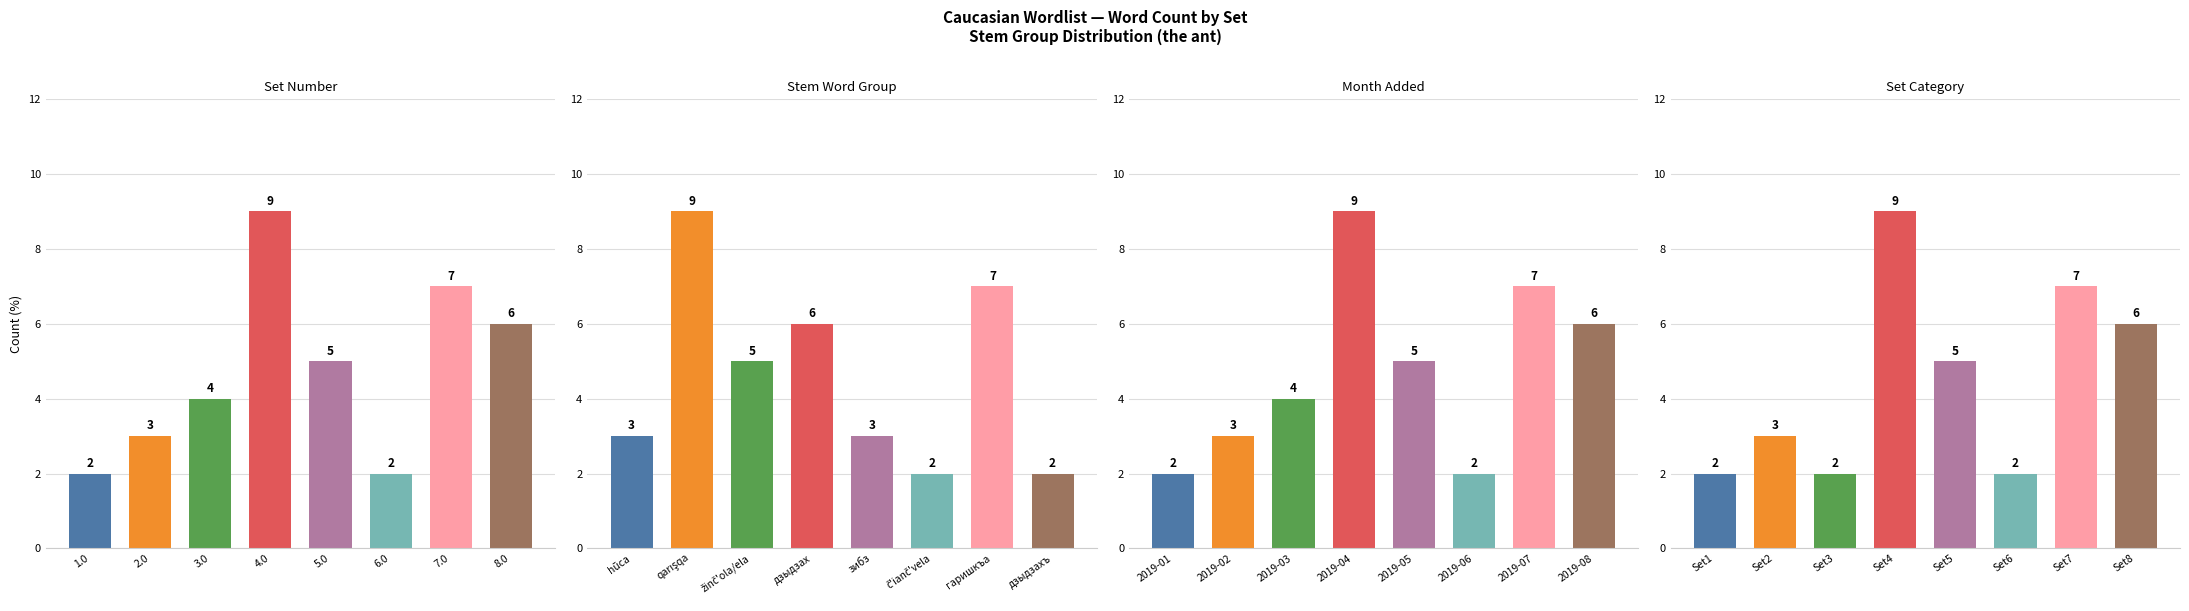

What is the difference between the second highest and second lowest values?

5